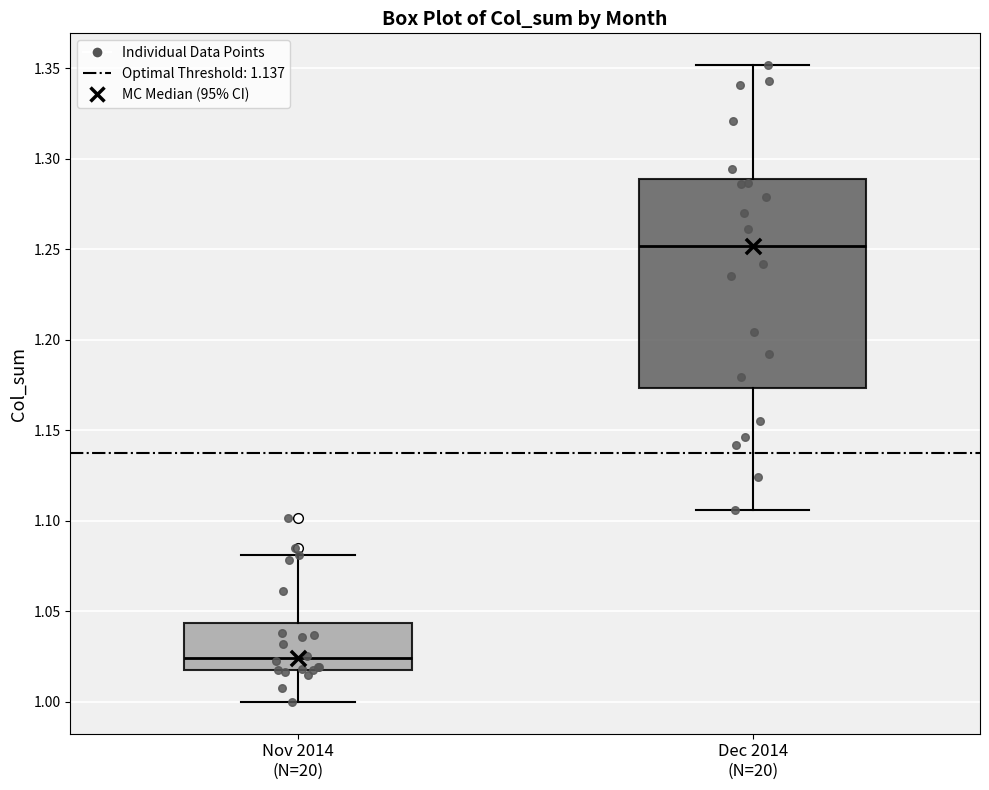

Reading left to right, transcribe this box plot: for each box, give where its median line is, the range the box spans, and where its two whiskers end, as read against the y-axis. The values are not printed on the chart, so give them approximately, as read against the axis.

Nov 2014 (N=20): median 1.025, box 1.020 to 1.045, whiskers 1.000 to 1.080
Dec 2014 (N=20): median 1.250, box 1.175 to 1.290, whiskers 1.105 to 1.350